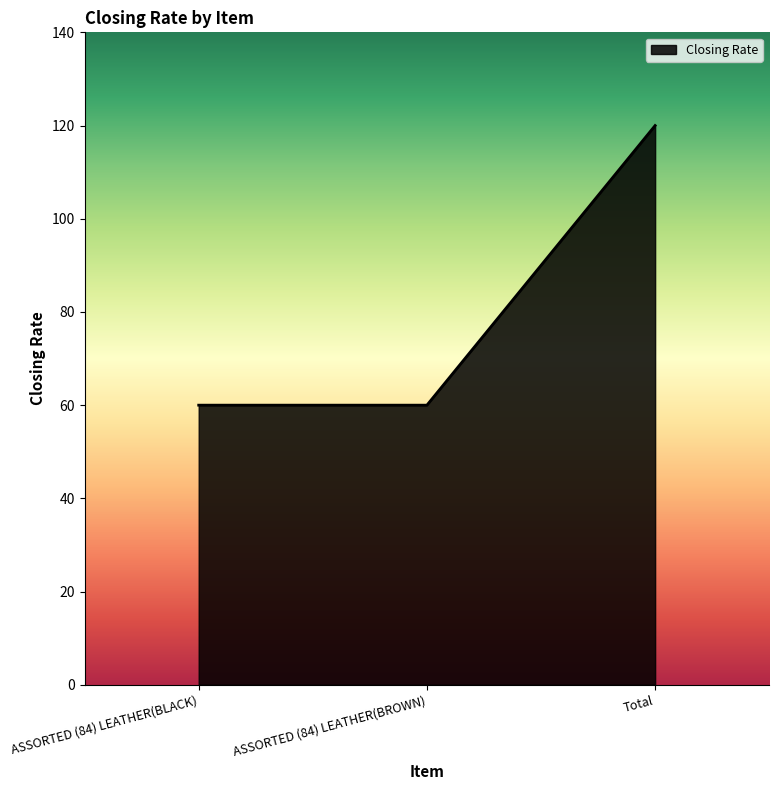

True or false: the data shows 104 at ASSORTED (84) LEATHER(BROWN).

False